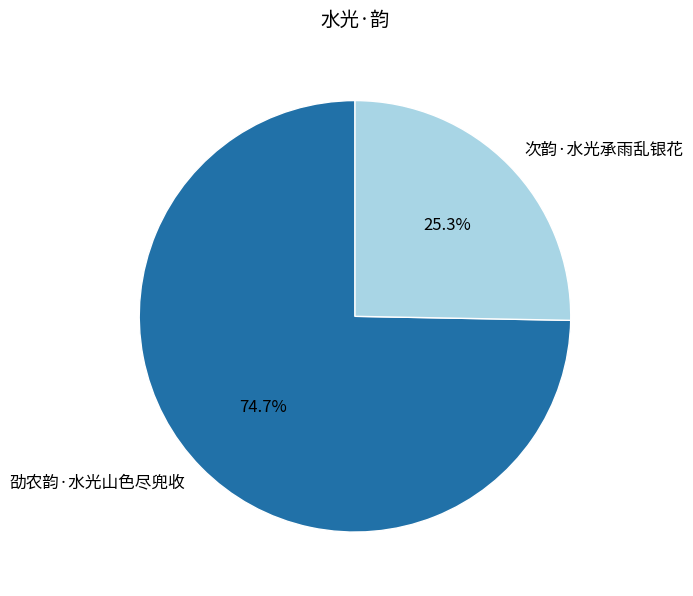

Does 劭农韵·水光山色尽兜收 account for over 50% of the chart?

Yes